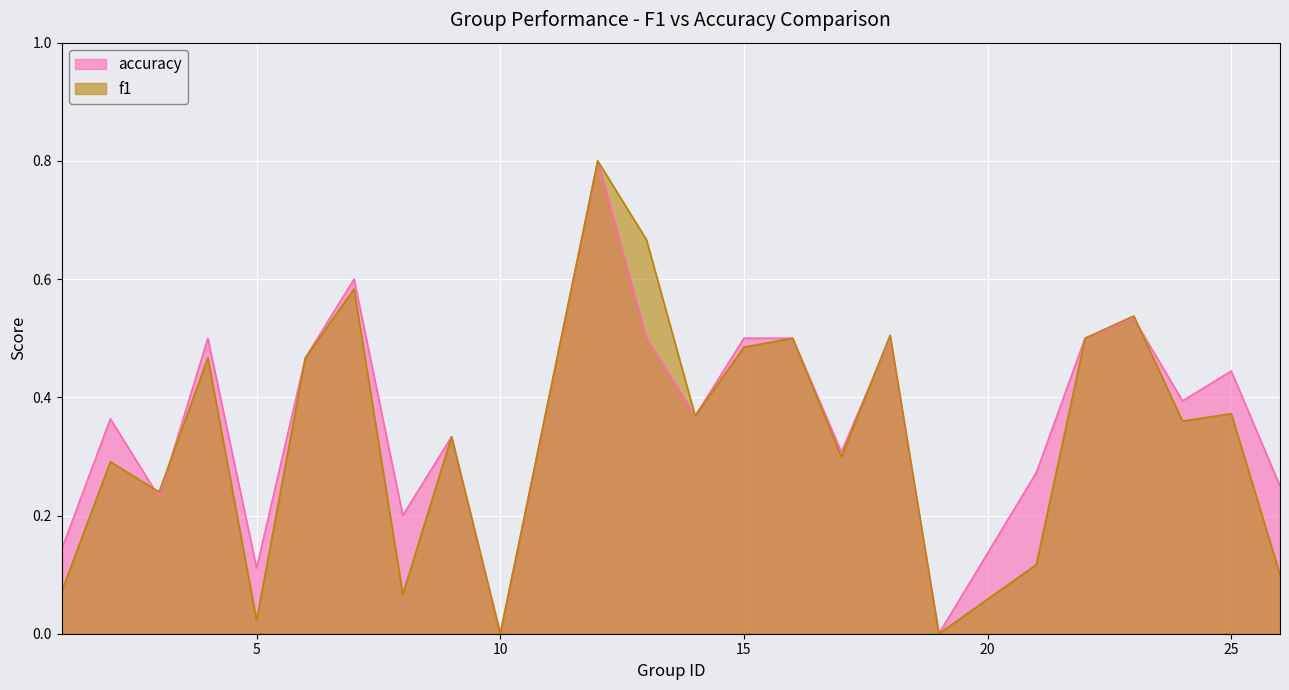

Which has a higher value, 24 or 3?

24